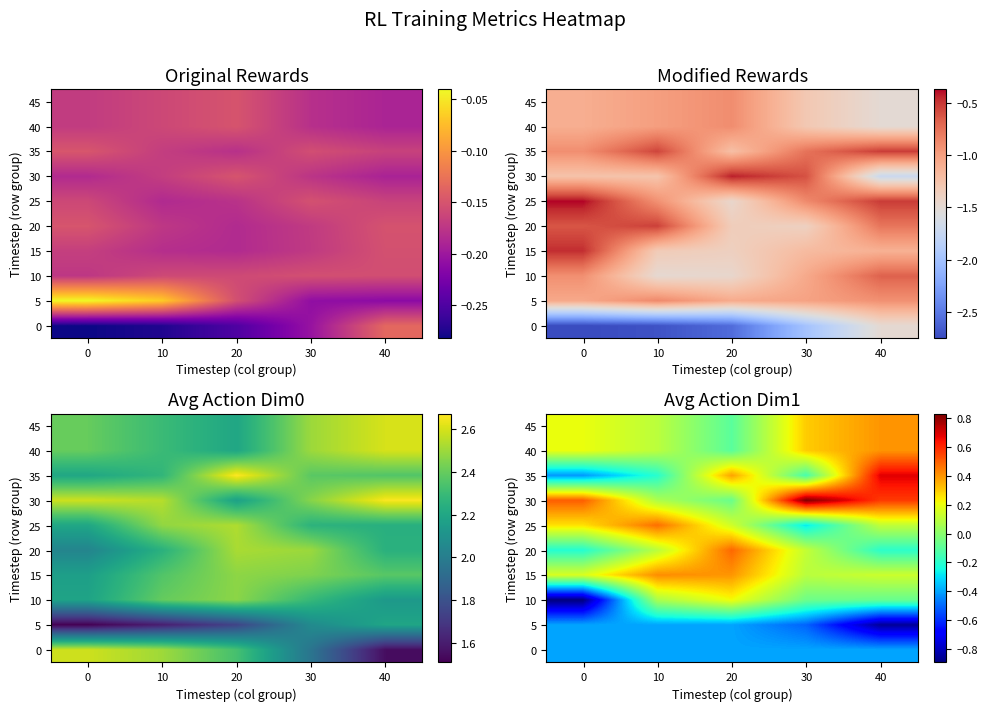

The value of 0 at 20 is -0.4. True or false?

True